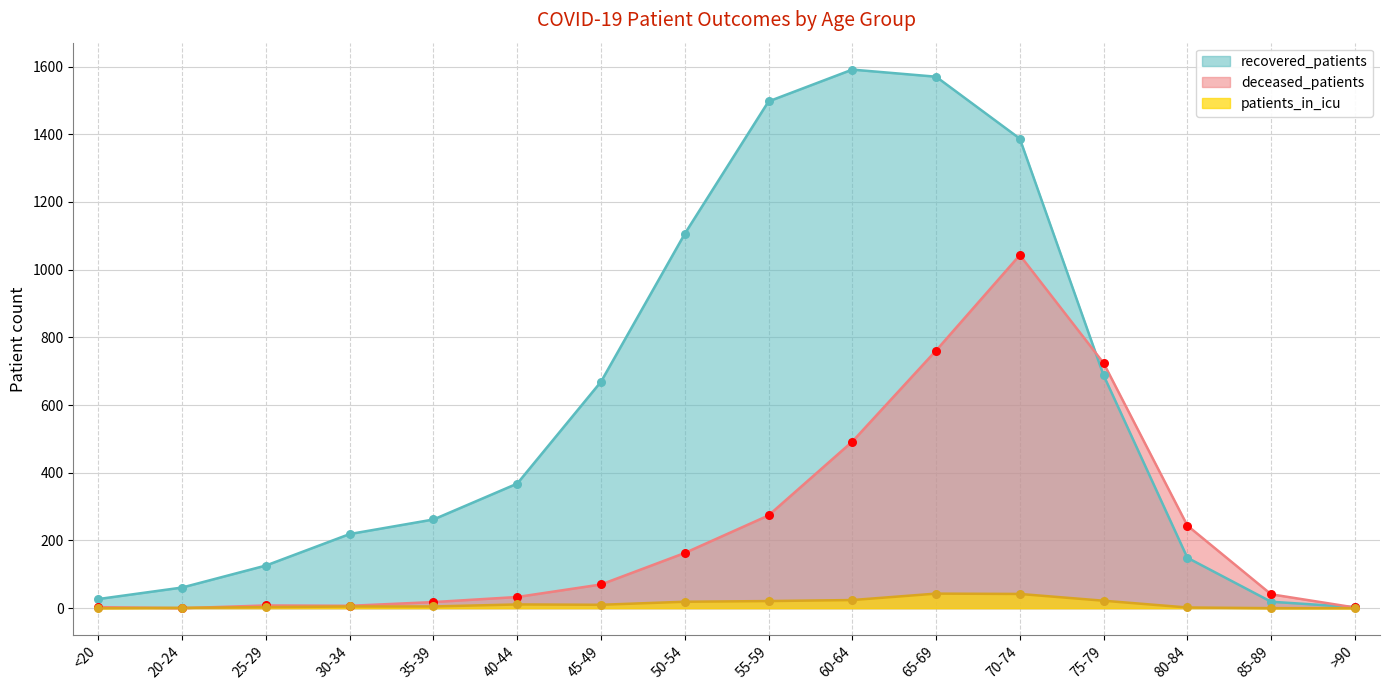

Which series has the largest total across all categories?

recovered_patients